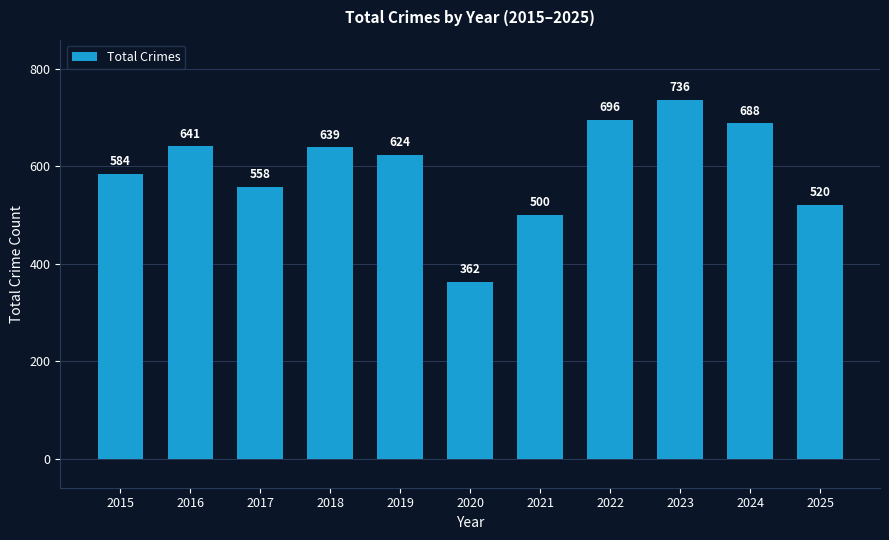

Rank the categories by value from lowest to highest.

2020, 2021, 2025, 2017, 2015, 2019, 2018, 2016, 2024, 2022, 2023